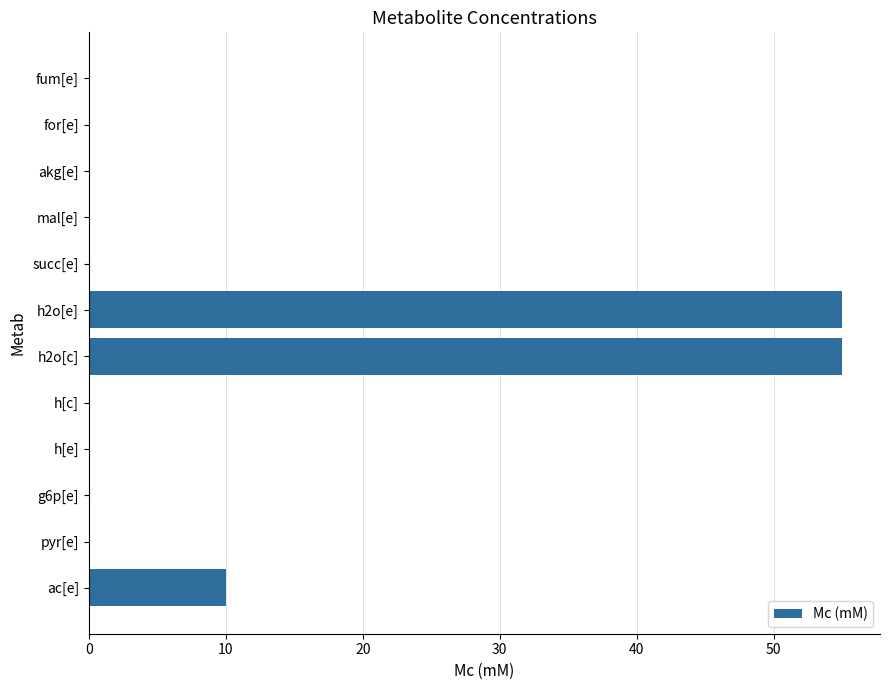

What is the sum of the values at ac[e] and succ[e]?

10.0